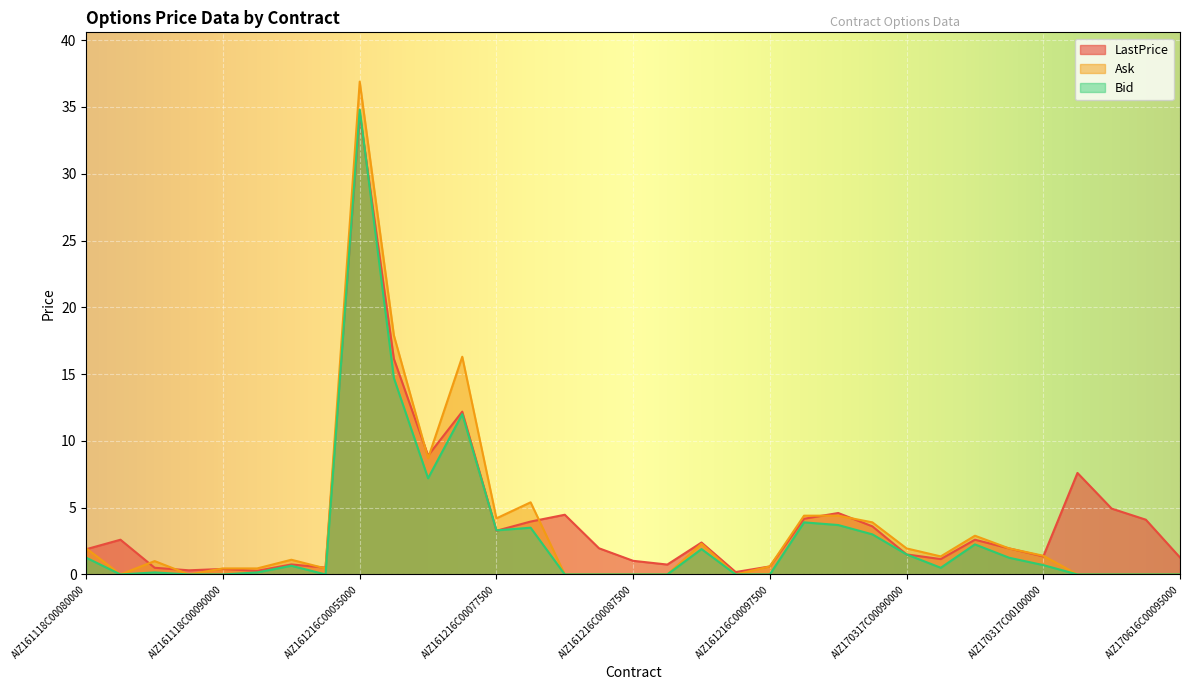

What is the total value across all series at AIZ161216C00085000?

2.0